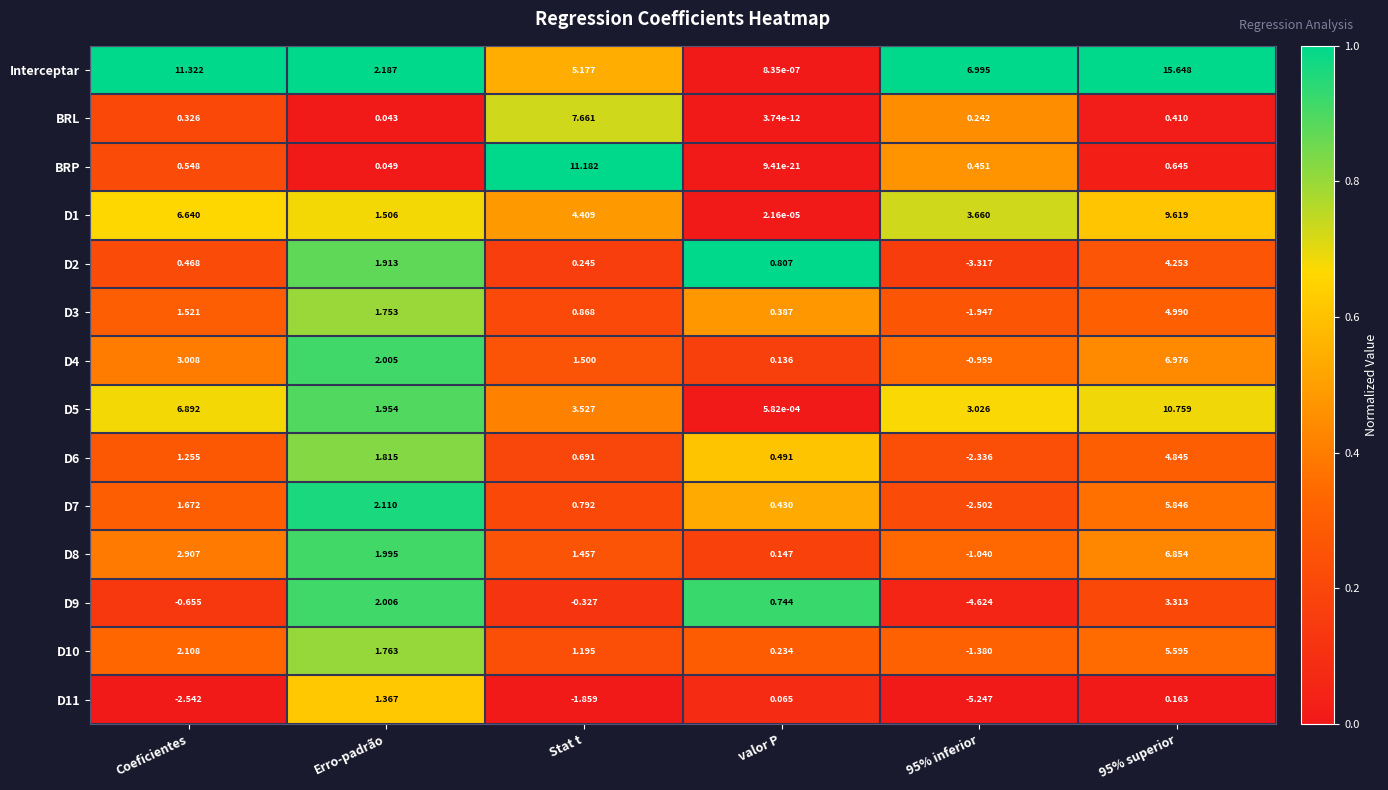

At which label does D1 reach its minimum?

valor P